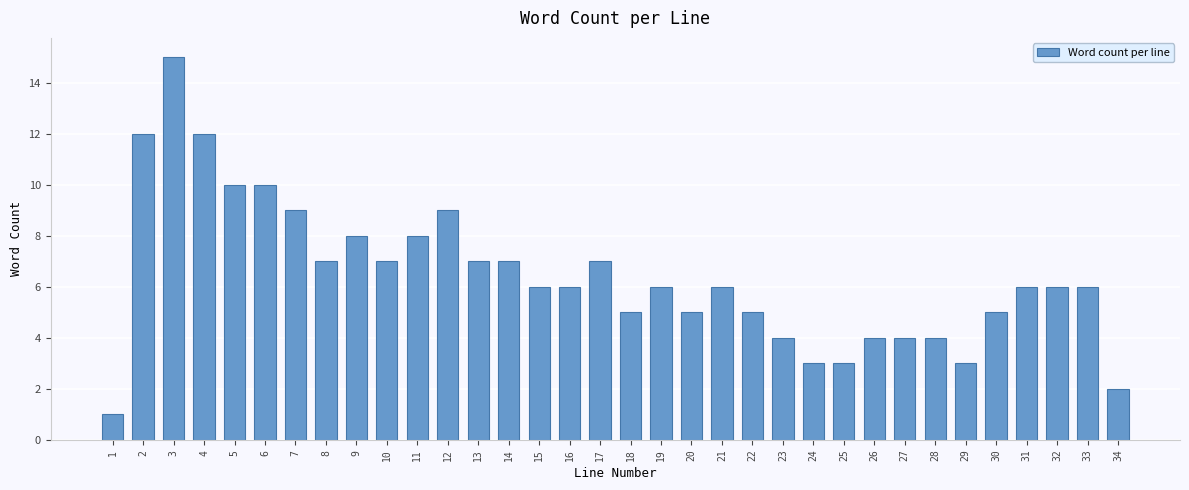

What is the sum of all values?

218